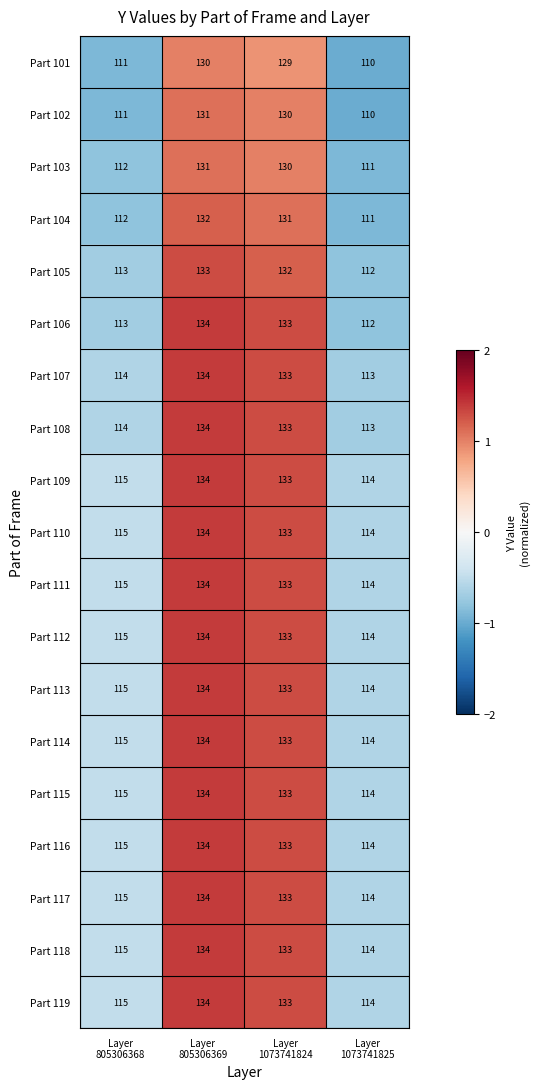

Count the number of data series in this chart.

19